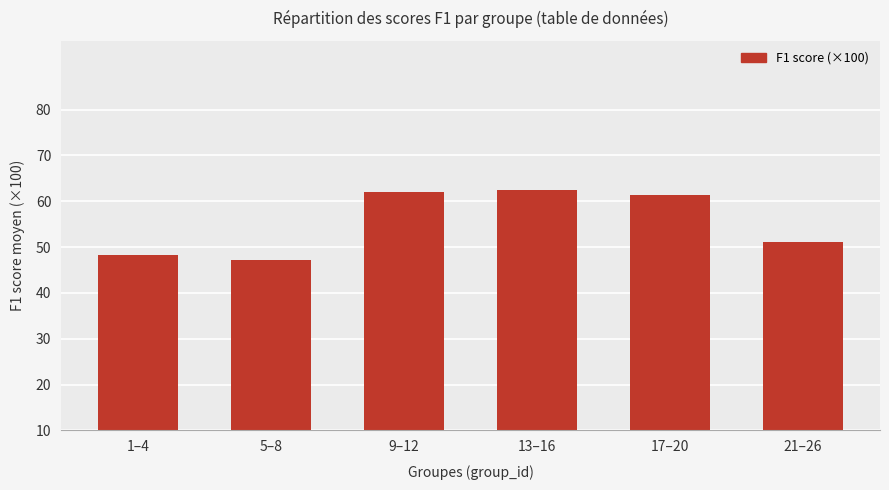

Reading right to left, transcribe all the data shown in this chart.

21–26=51.1	17–20=61.4	13–16=62.5	9–12=62.0	5–8=47.1	1–4=48.2